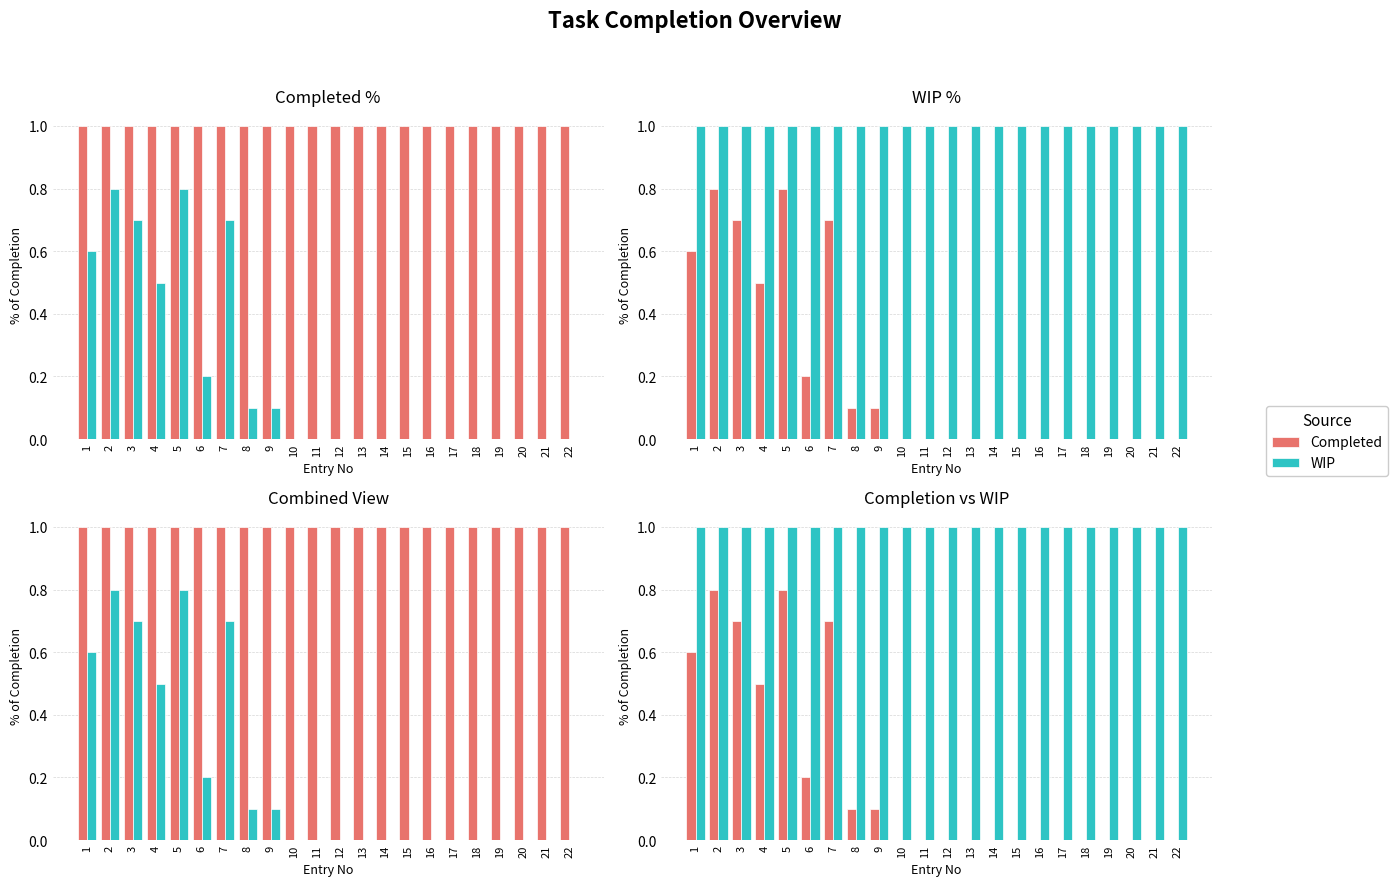

Reading right to left, extract all data points from this chart.

Completed: 22=0.0	21=0.0	20=0.0	19=0.0	18=0.0	17=0.0	16=0.0	15=0.0	14=0.0	13=0.0	12=0.0	11=0.0	10=0.0	9=0.1	8=0.1	7=0.7	6=0.2	5=0.8	4=0.5	3=0.7	2=0.8	1=0.6
WIP: 22=1.0	21=1.0	20=1.0	19=1.0	18=1.0	17=1.0	16=1.0	15=1.0	14=1.0	13=1.0	12=1.0	11=1.0	10=1.0	9=1.0	8=1.0	7=1.0	6=1.0	5=1.0	4=1.0	3=1.0	2=1.0	1=1.0